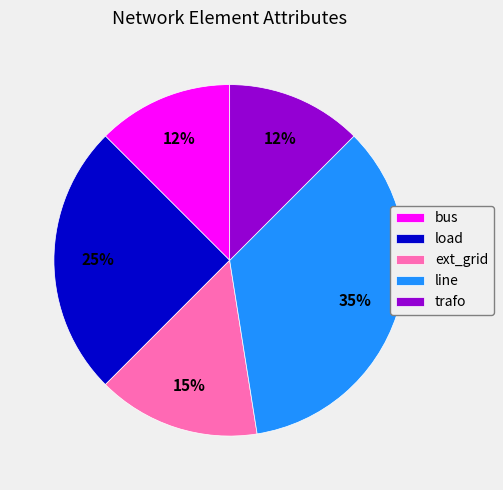

Between bus and line, which is larger?

line